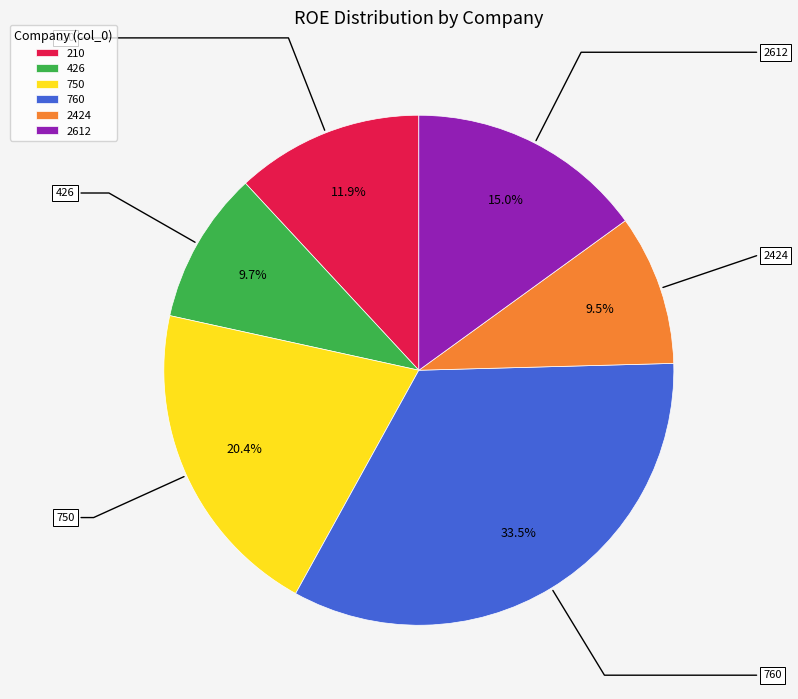

What percentage is the 426 slice, to the nearest percent?

10%